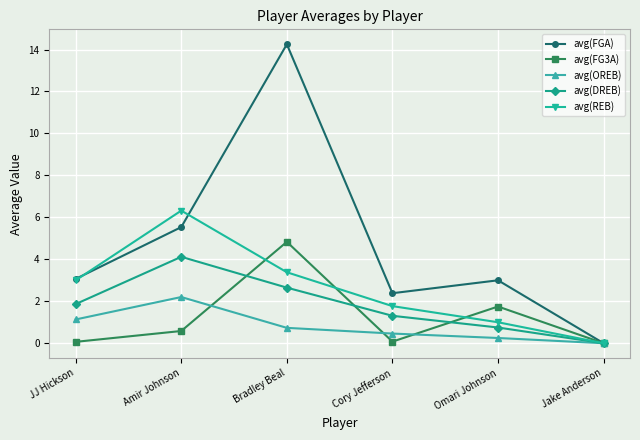

List the labels in order of avg(REB) value, largest first.

Amir Johnson, Bradley Beal, JJ Hickson, Cory Jefferson, Omari Johnson, Jake Anderson